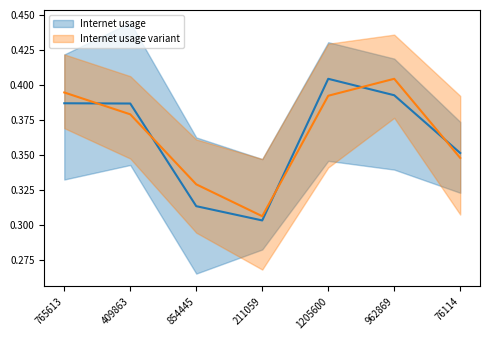

Is it true that the value at 854445 is 0.2?

False